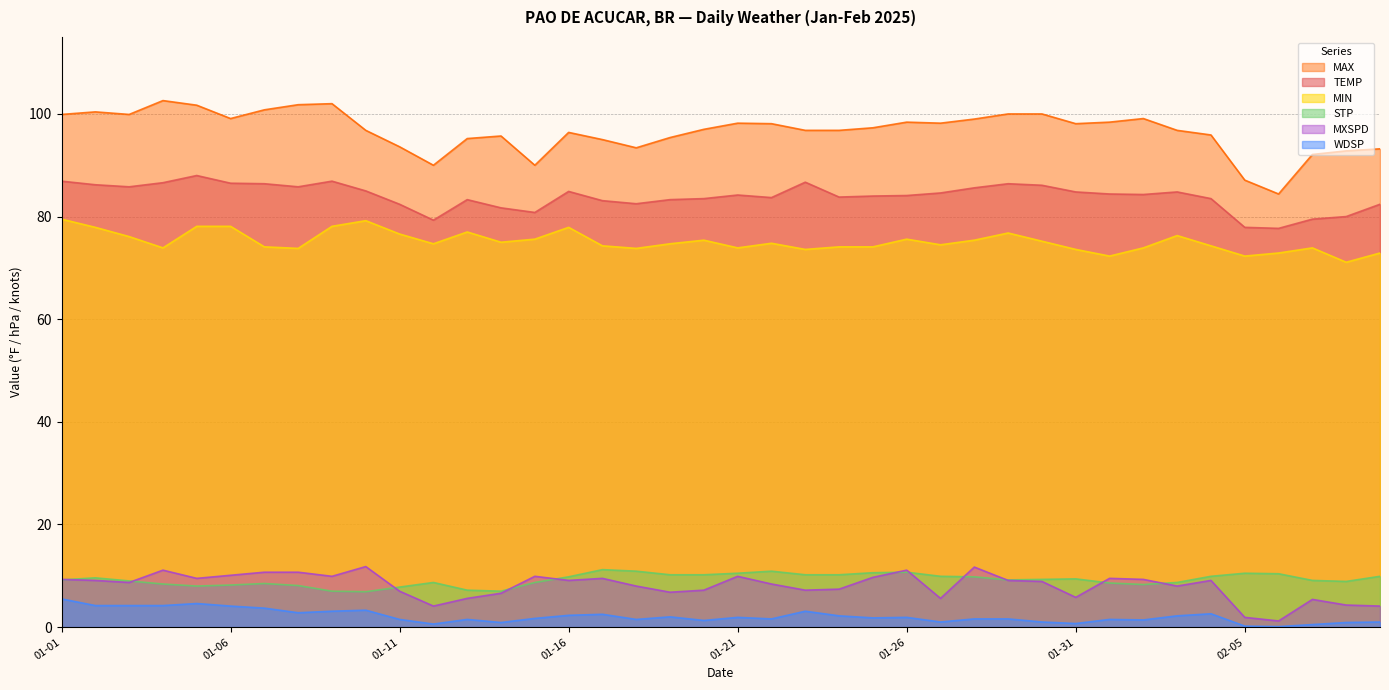

What is the sum of all MAX values?

3867.4